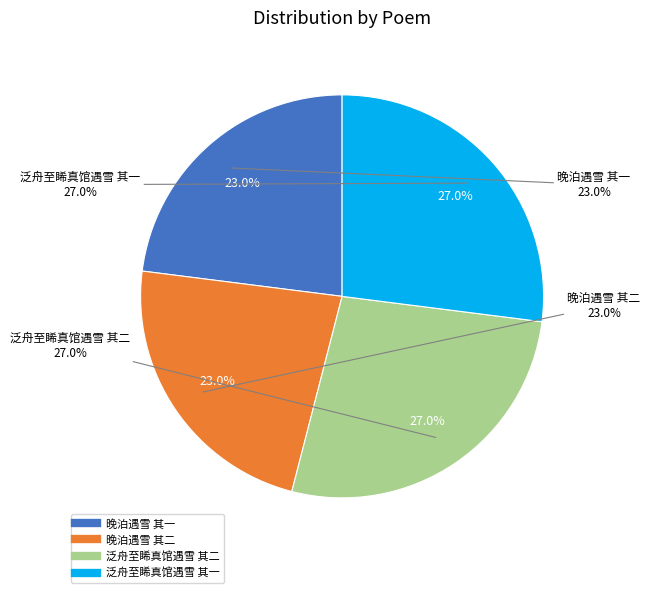

True or false: 泛舟至睎真馆遇雪 其一 accounts for 27% of the total.

True